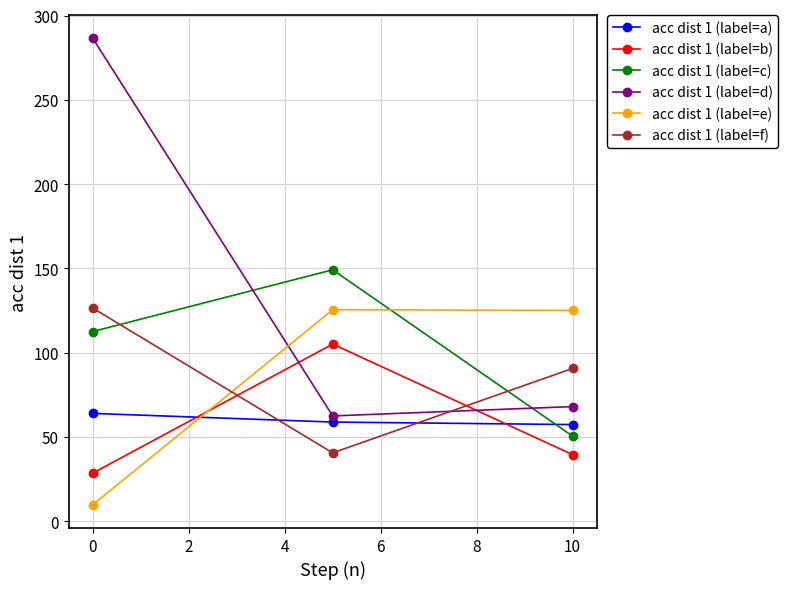

Which series has the largest total across all categories?

acc dist 1 (label=d)